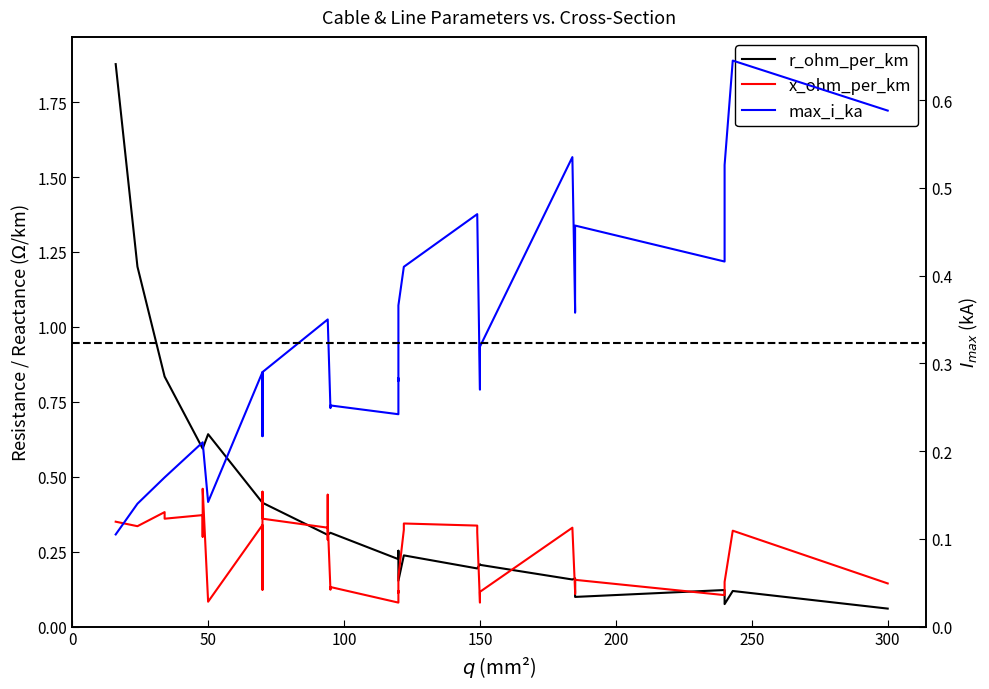

What is the minimum value shown in the chart?

0.1